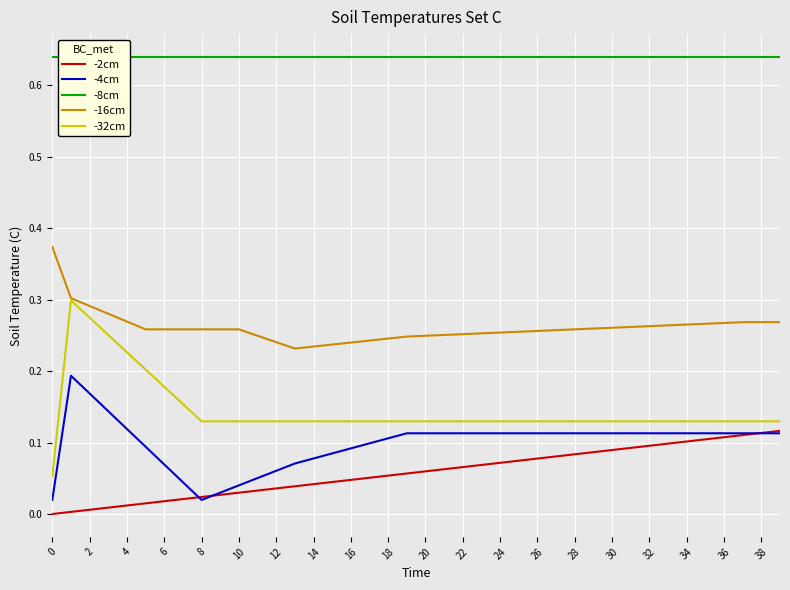

True or false: -4cm and -32cm cross at least once.

False